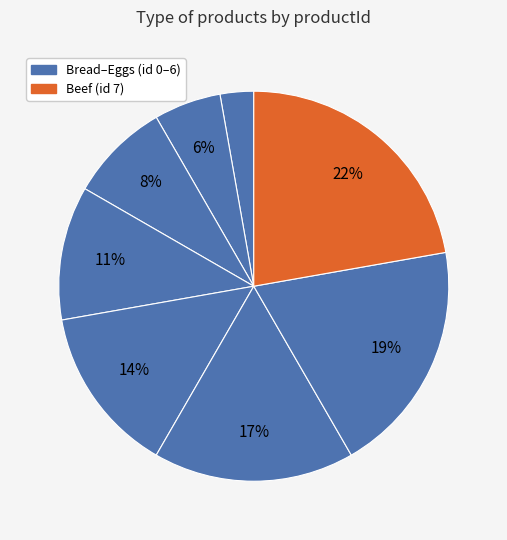

How many segments does this pie chart have?

8